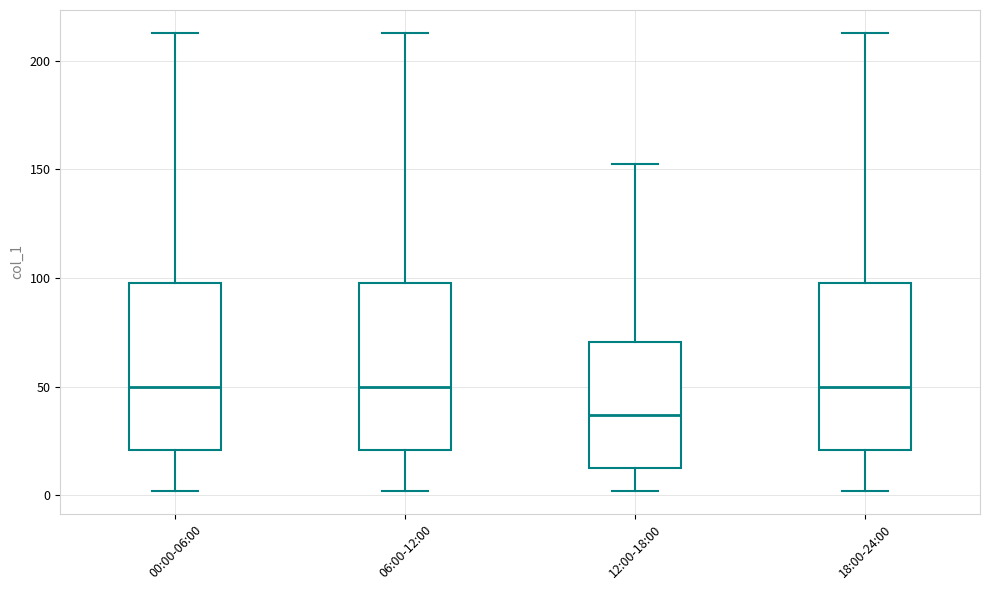

Reading left to right, transcribe this box plot: for each box, give where its median line is, the range the box spans, and where its two whiskers end, as read against the y-axis. The values are not printed on the chart, so give them approximately, as read against the axis.

00:00-06:00: median 50, box 20 to 100, whiskers 0 to 215
06:00-12:00: median 50, box 20 to 100, whiskers 0 to 215
12:00-18:00: median 35, box 15 to 70, whiskers 0 to 150
18:00-24:00: median 50, box 20 to 100, whiskers 0 to 215